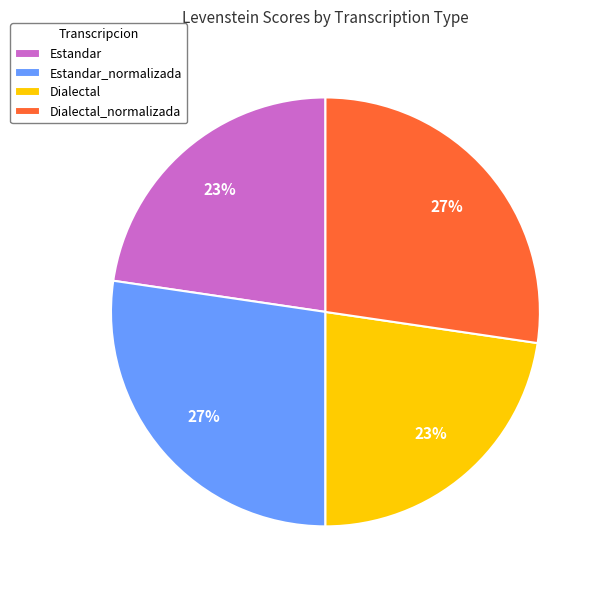

Is the sum of Dialectal_normalizada and Estandar_normalizada greater than half?

Yes